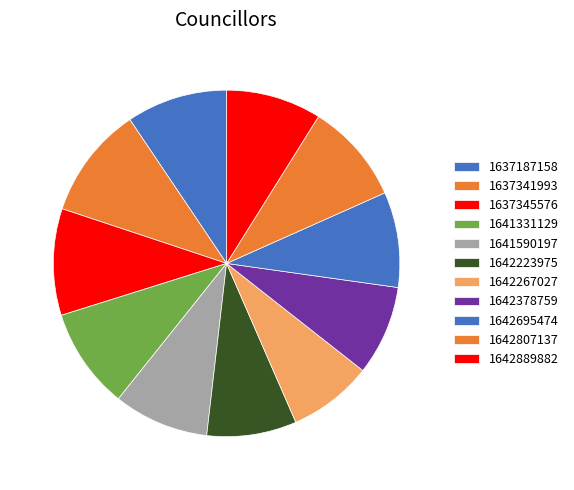

How many slices are in this pie chart?

11